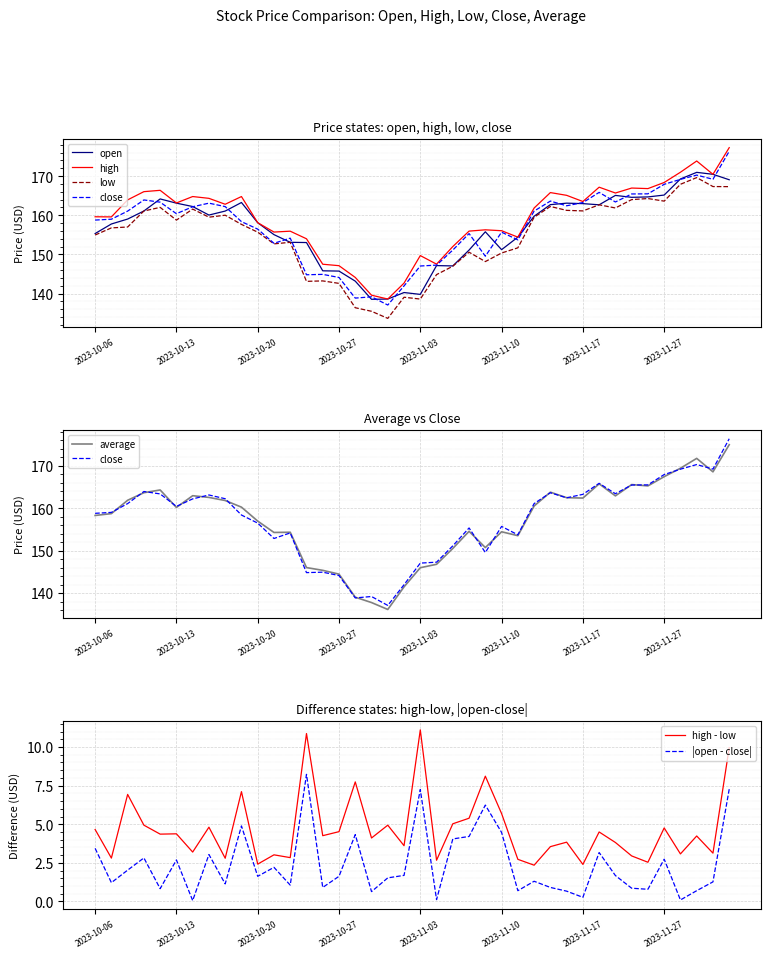

The value of close at 2023-11-30 is 169.2. True or false?

True